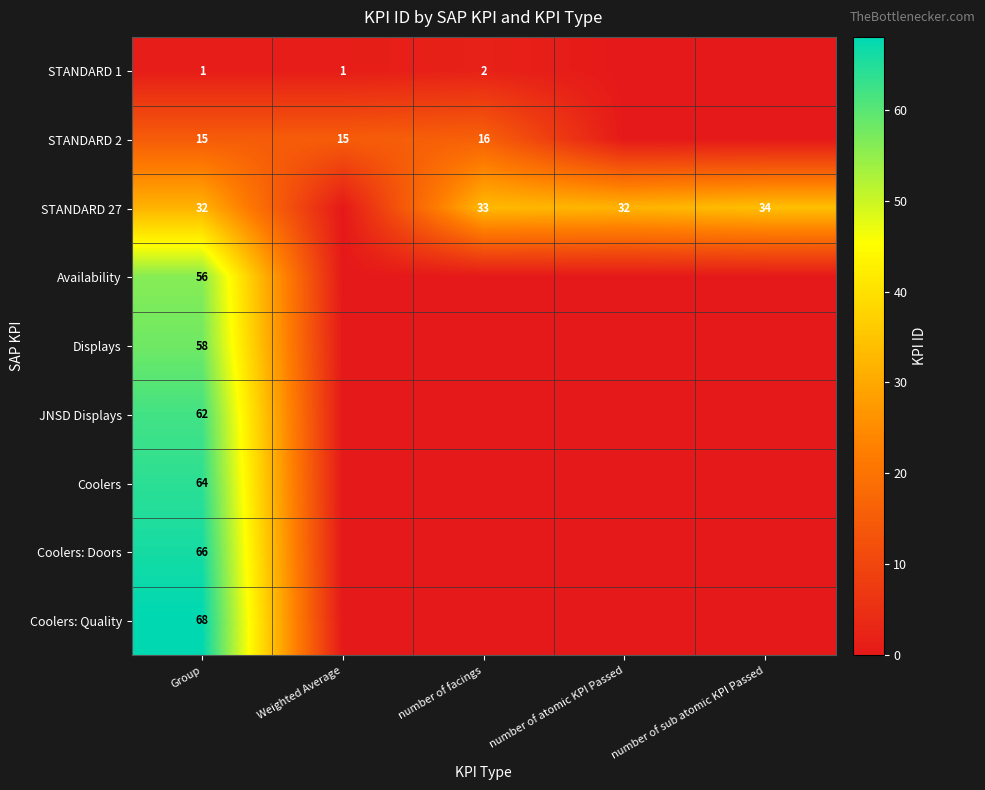

What is the greatest value displayed?

68